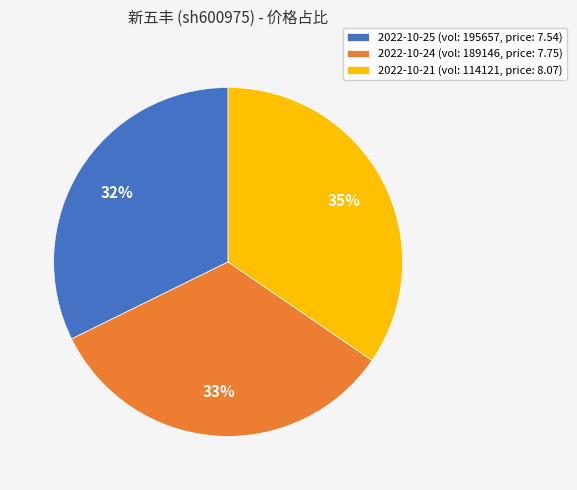

To the nearest percent, what is the average slice percentage?

33%